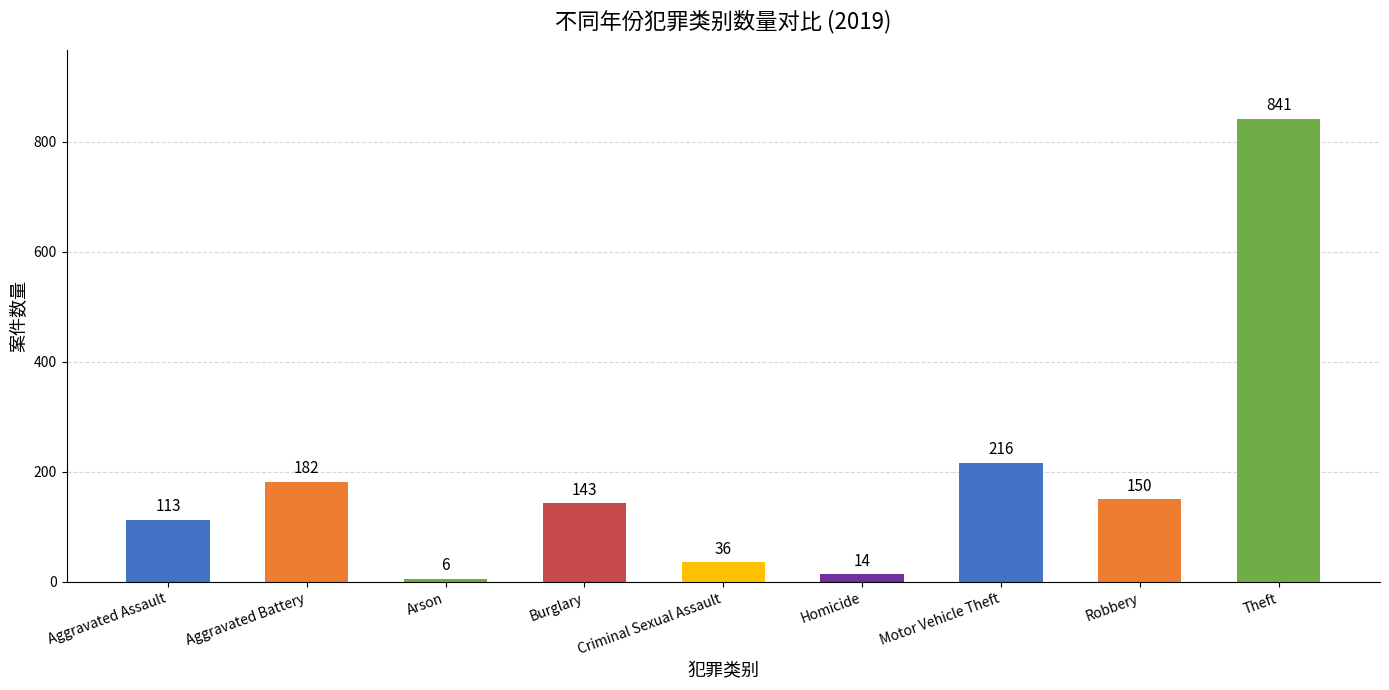

Where does the data first go above 143?

Aggravated Battery